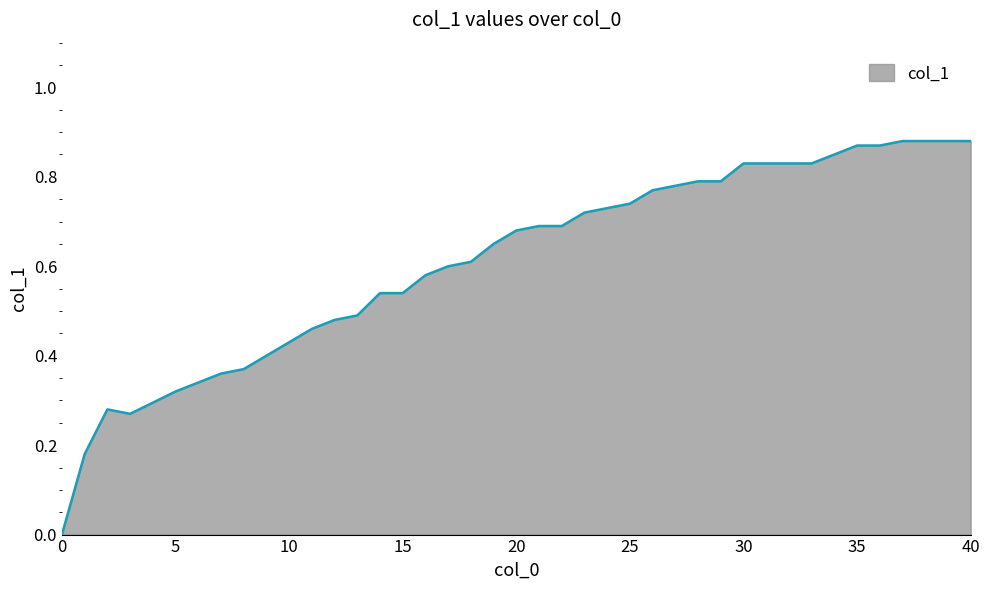

What is the average value?

0.6